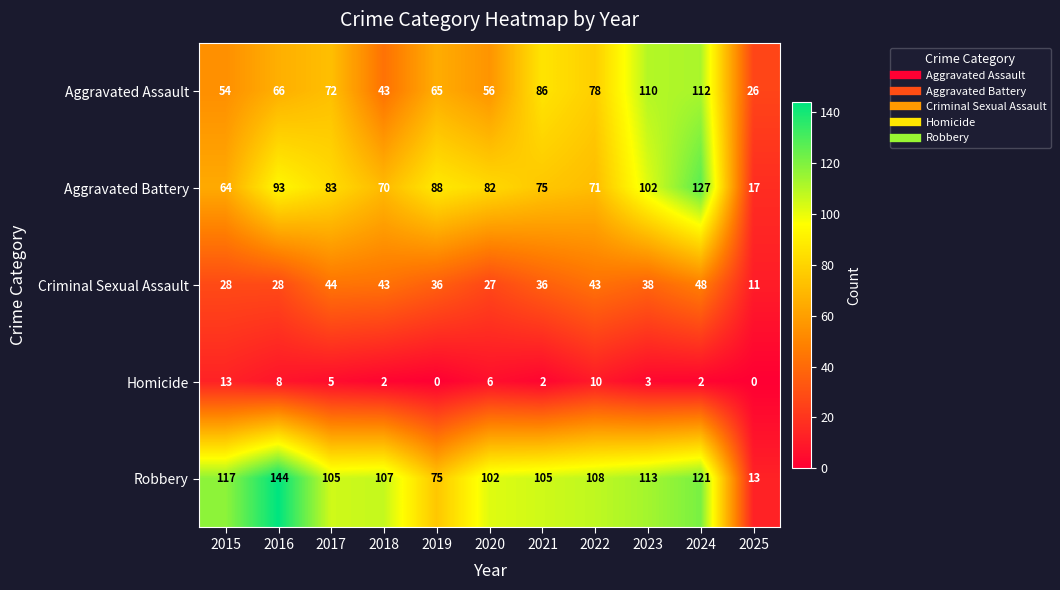

Count the number of data series in this chart.

5